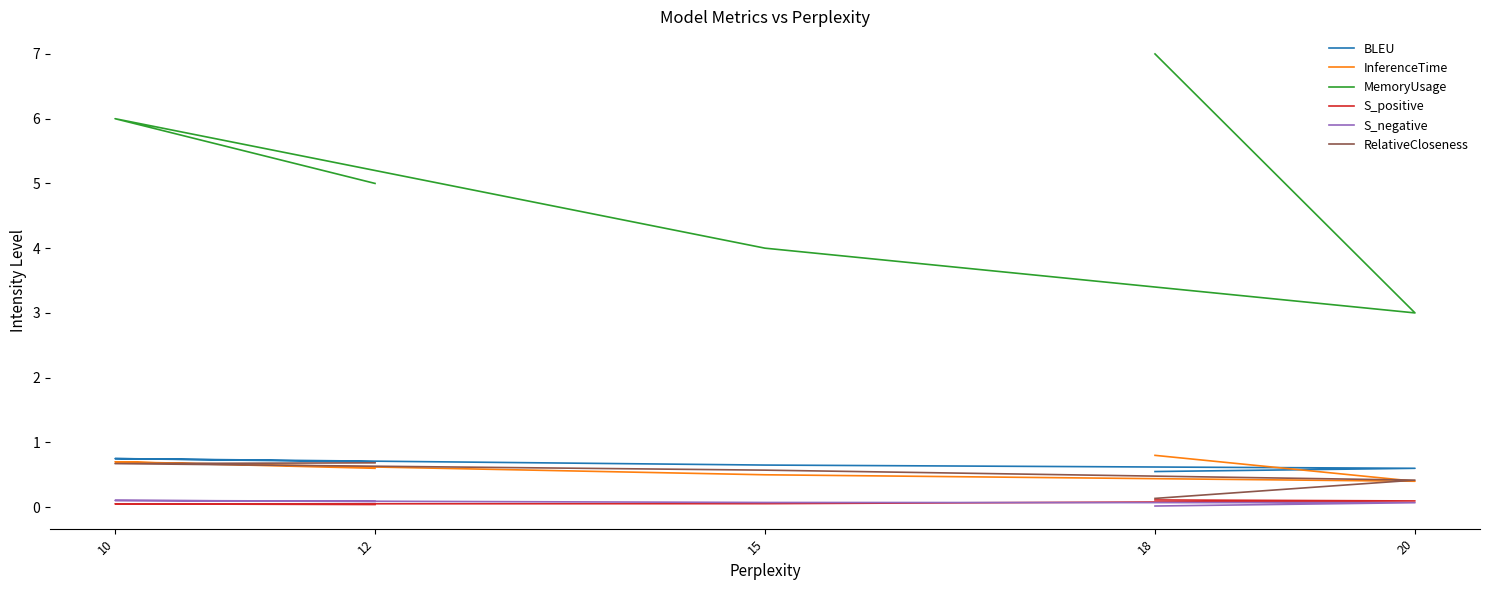

What is the spread (max minus min) of values at 12?

5.0